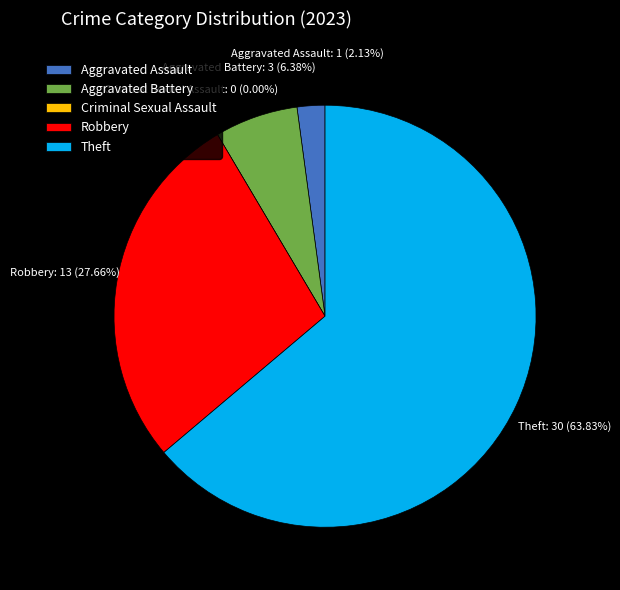

Count the number of slices in the pie.

5